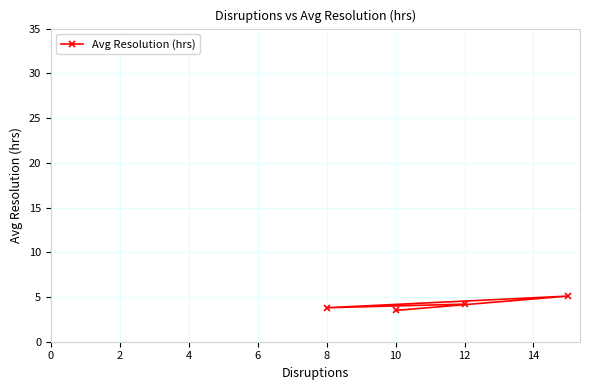

How many values exceed 4?

2